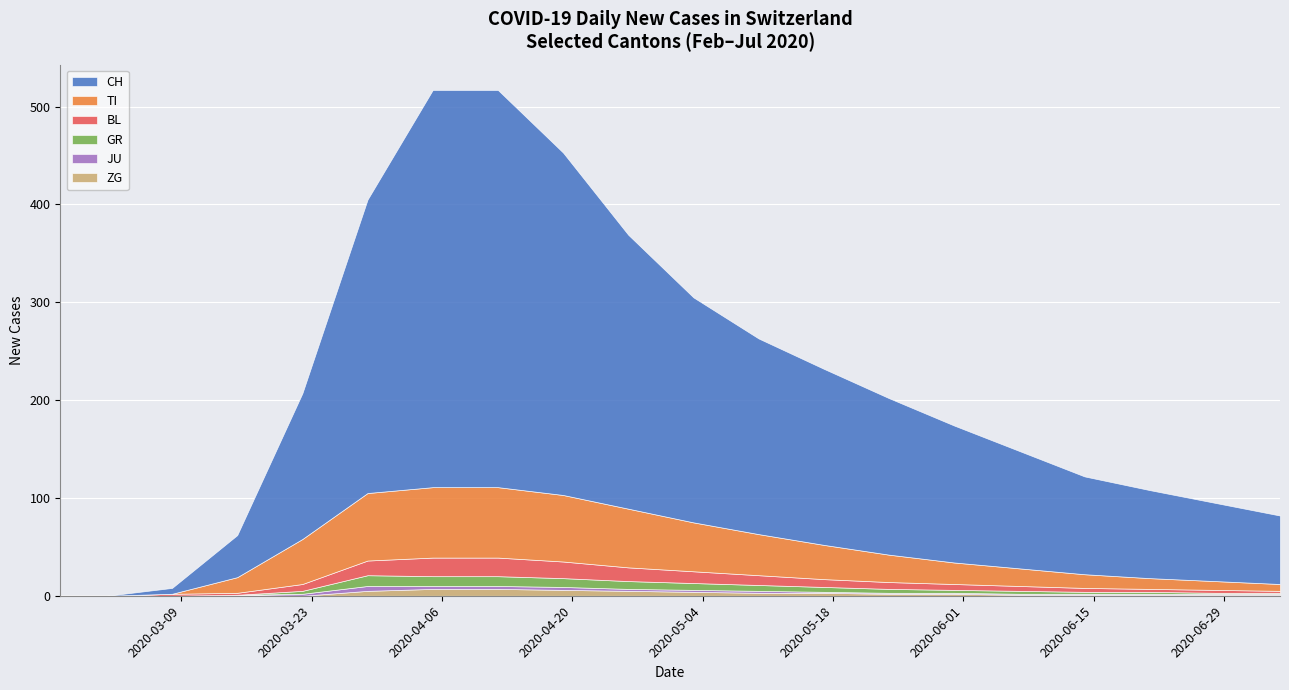

The value of GR at 2020-06-21 is 1. True or false?

False